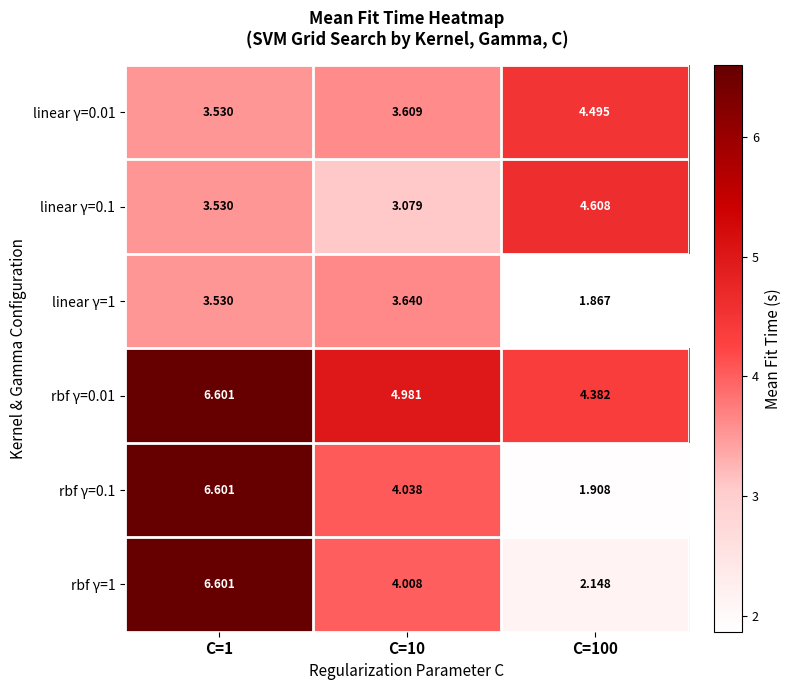

Is the value of linear γ=0.01 at C=100 greater than the value of linear γ=0.1 at C=10?

Yes